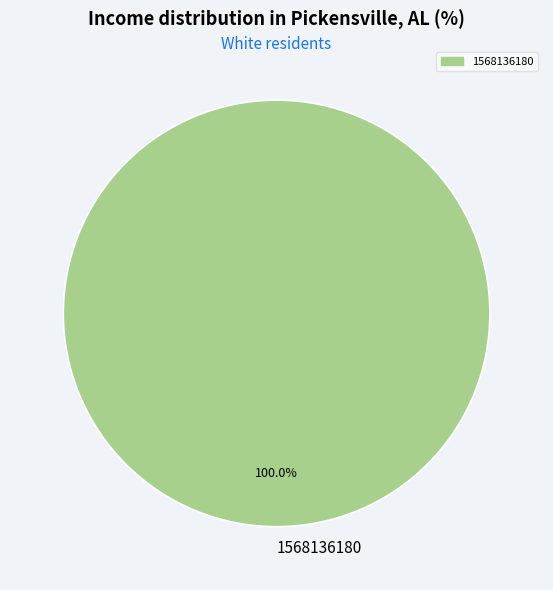

Does 1568136180 account for over 50% of the chart?

Yes